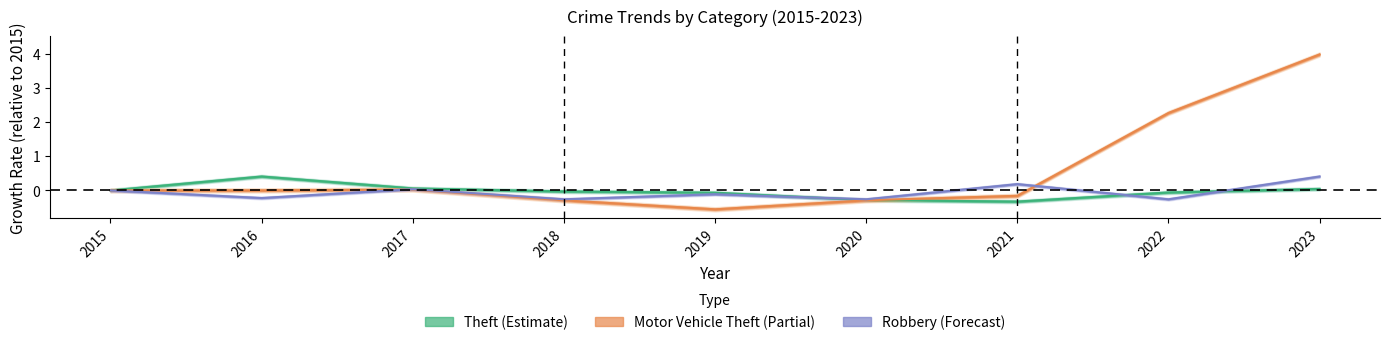

What is the difference between the Robbery values at 2019 and 2018?

0.1